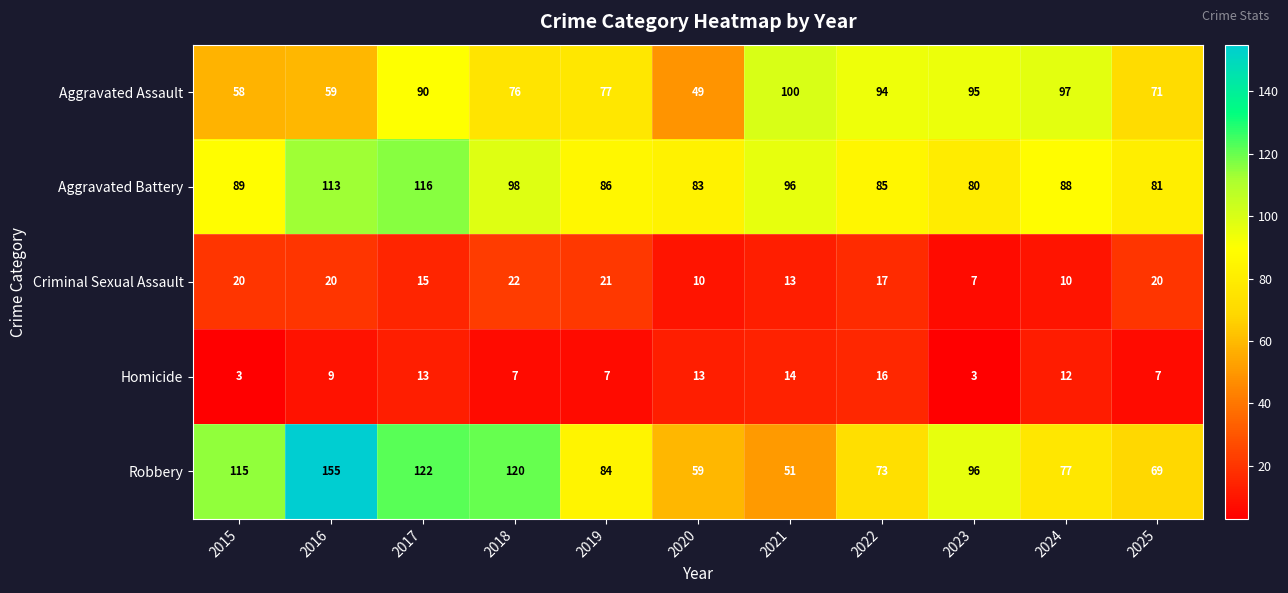

Rank the series at 2021 from highest to lowest value.

Aggravated Assault, Aggravated Battery, Robbery, Homicide, Criminal Sexual Assault